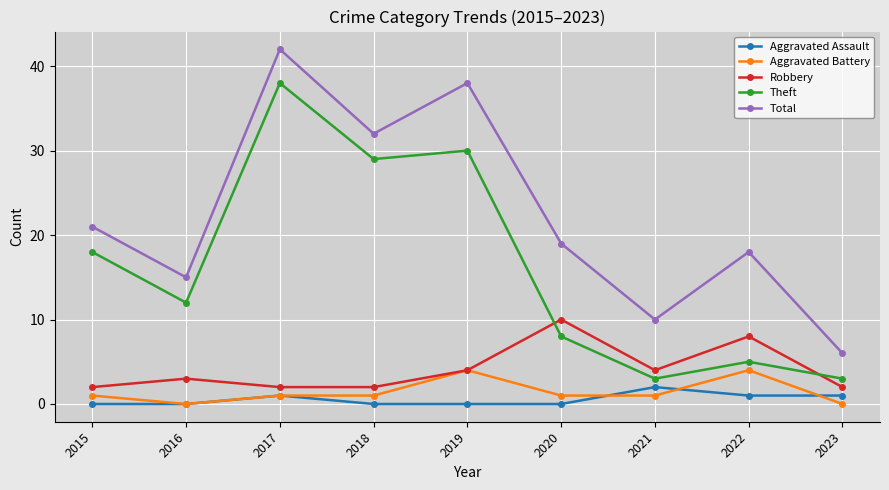

What are all the series names shown in the legend?

Aggravated Assault, Aggravated Battery, Robbery, Theft, Total